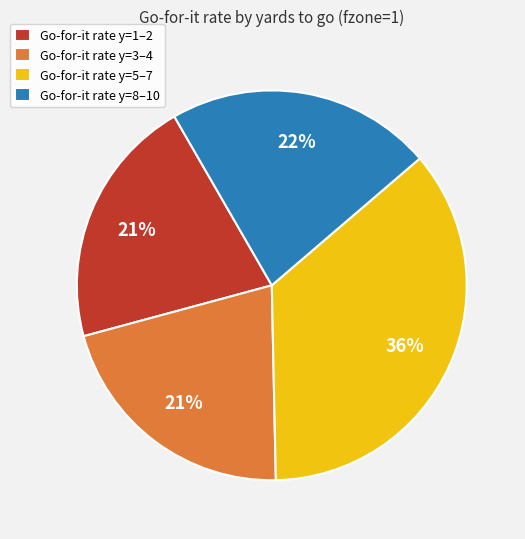

Does any single category account for the majority?

No